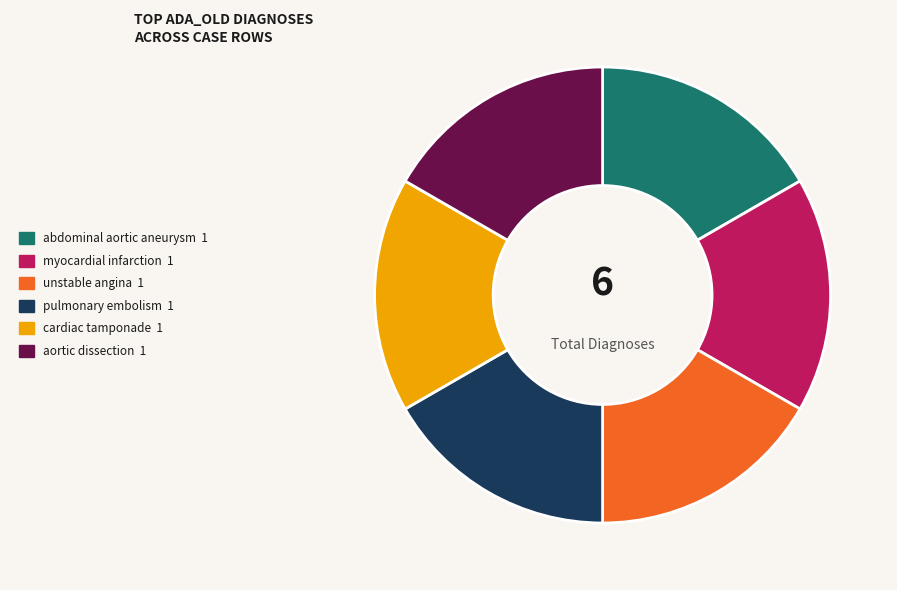

Approximately how many times larger is the value at abdominal aortic aneurysm compared to myocardial infarction?

1.0